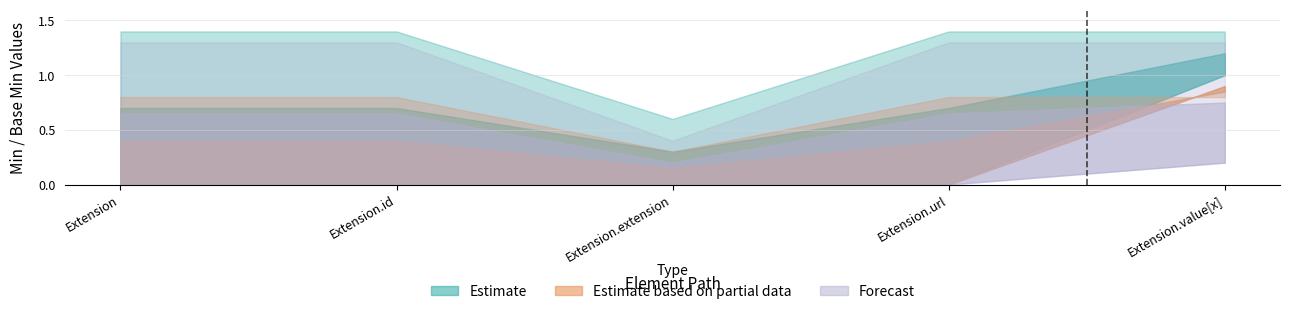

How many data points does each series have?

5